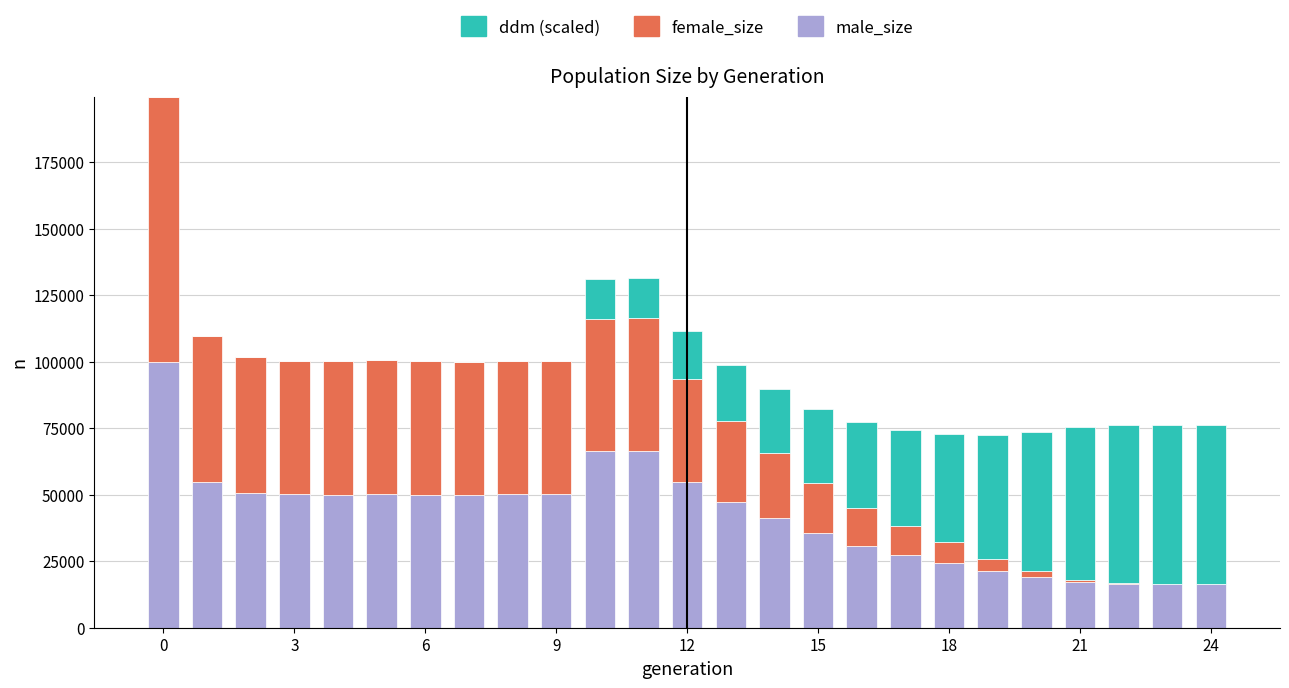

What is the sum of all male_size values?

1057209.0